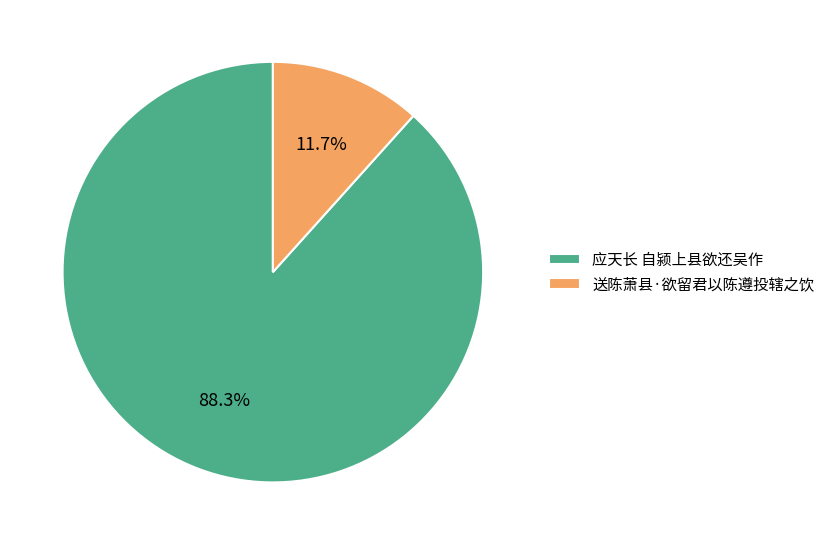

To the nearest percent, what is the difference between the 送陈萧县·欲留君以陈遵投辖之饮 and 应天长 自颍上县欲还吴作 slice percentages?

77%